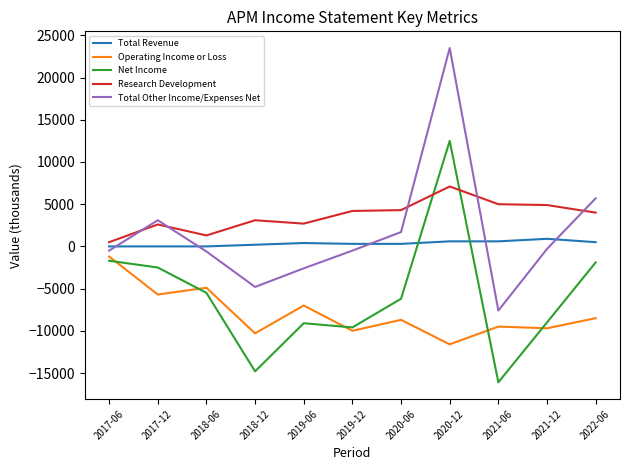

List the series in order of their peak value, highest first.

Total Other Income/Expenses Net, Net Income, Research Development, Total Revenue, Operating Income or Loss